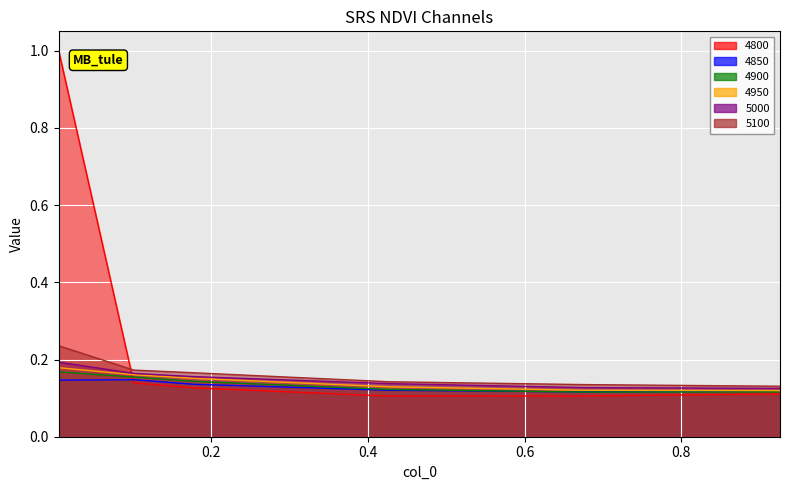

How many series are shown in this chart?

6